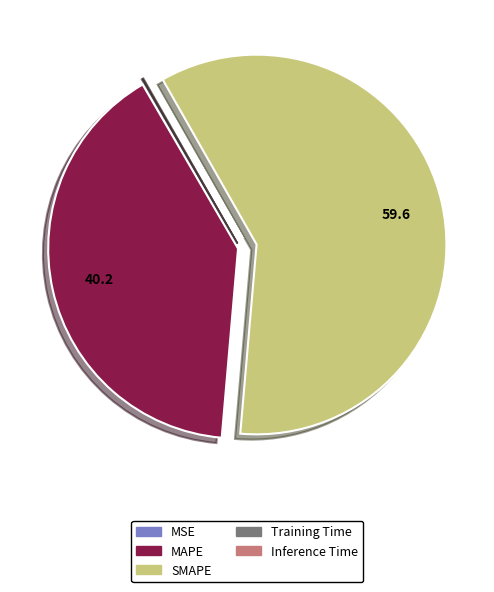

Is it true that MAPE is 40% of the pie?

True